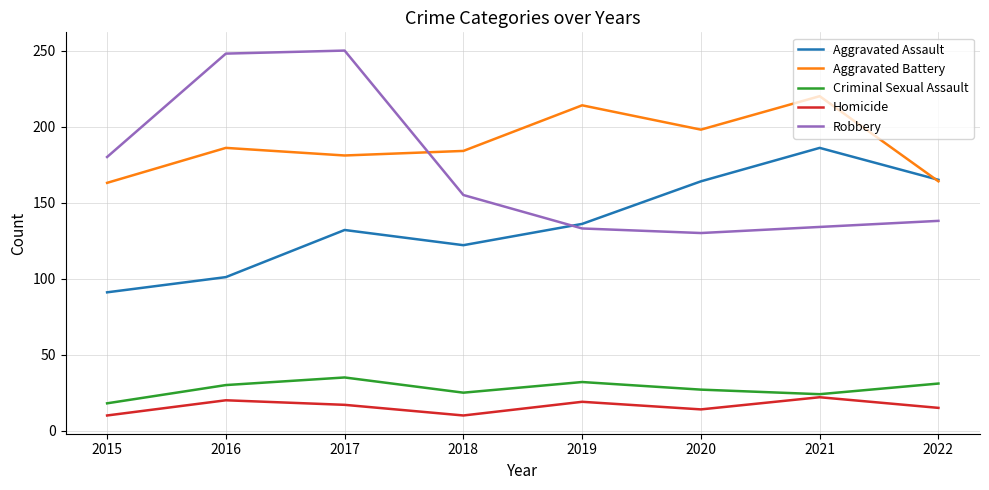

True or false: Homicide and Aggravated Battery intersect in this chart.

False